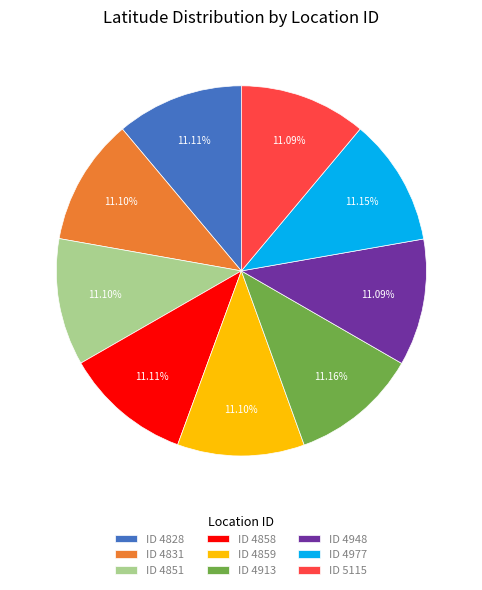

What is the ratio of the value at ID 4828 to the value at ID 4851?

1.0